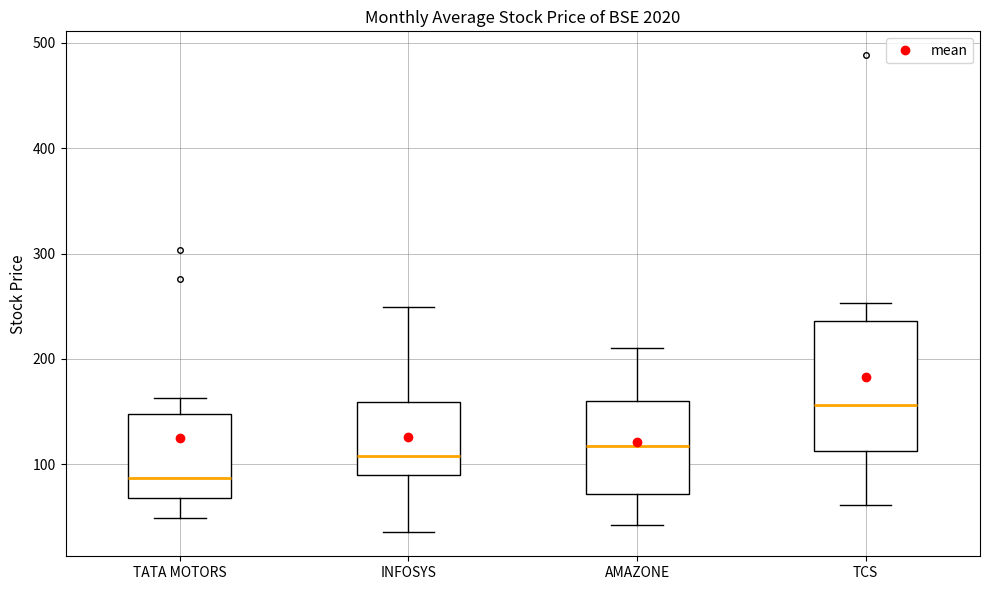

Reading left to right, read every box against the y-axis: the position of its median line, the range the box covers, and the ends of its whiskers. The values are not printed on the chart, so give them approximately, as read against the axis.

TATA MOTORS: median 90, box 70 to 150, whiskers 50 to 160
INFOSYS: median 110, box 90 to 160, whiskers 40 to 250
AMAZONE: median 120, box 70 to 160, whiskers 40 to 210
TCS: median 160, box 110 to 240, whiskers 60 to 250